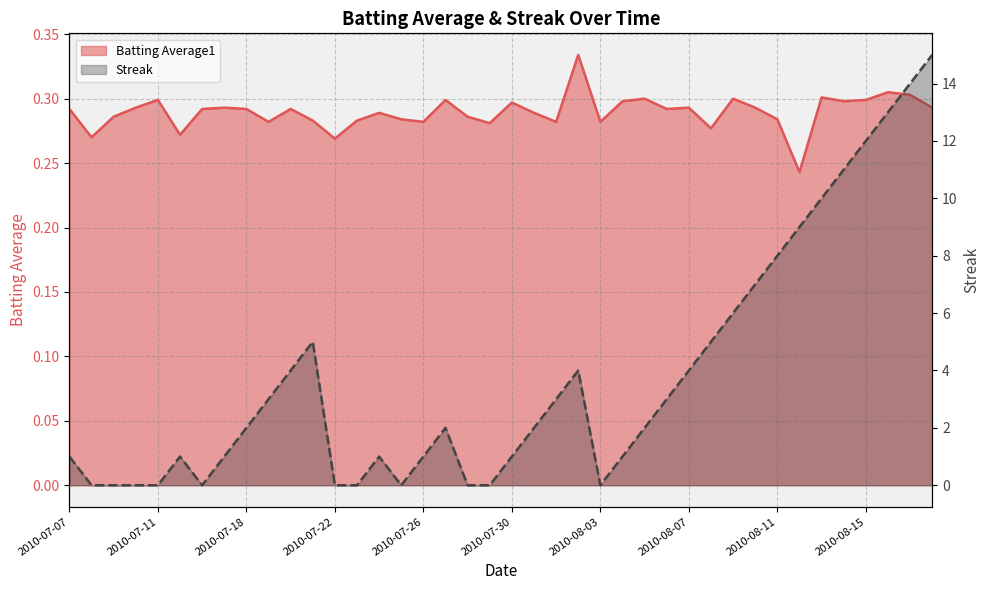

Does the chart have visible grid lines?

Yes